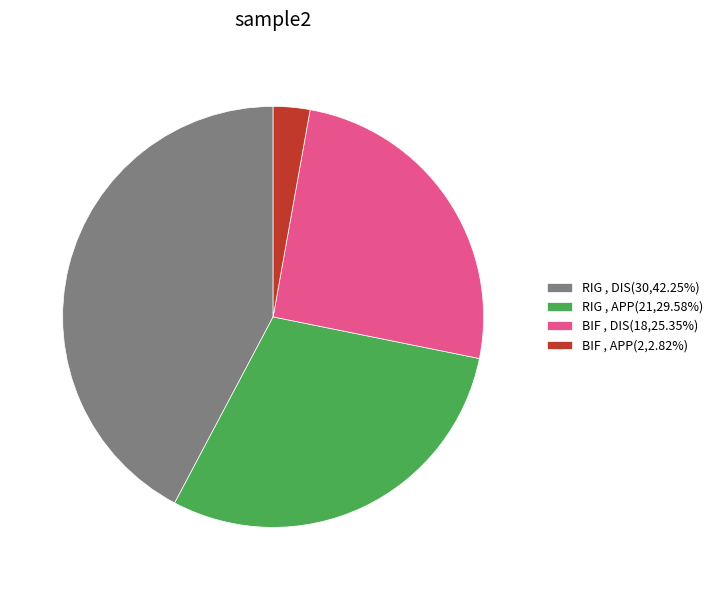

Do BIF , APP(2,2.82%) and RIG , APP(21,29.58%) together represent more than half of the pie?

No